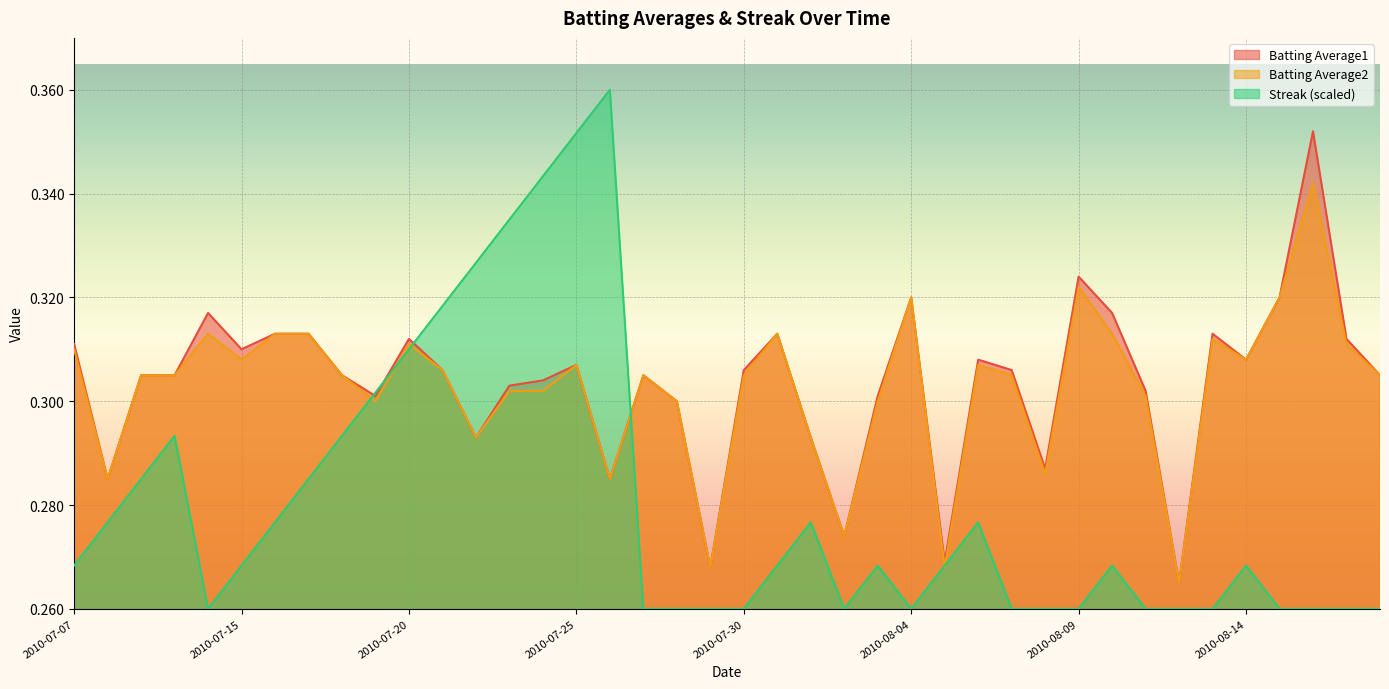

Reading left to right, extract all data points from this chart.

Batting Average1: 2010-07-07=0.3	2010-07-08=0.3	2010-07-09=0.3	2010-07-10=0.3	2010-07-11=0.3	2010-07-15=0.3	2010-07-16=0.3	2010-07-17=0.3	2010-07-18=0.3	2010-07-19=0.3	2010-07-20=0.3	2010-07-21=0.3	2010-07-22=0.3	2010-07-23=0.3	2010-07-24=0.3	2010-07-25=0.3	2010-07-26=0.3	2010-07-27=0.3	2010-07-28=0.3	2010-07-29=0.3	2010-07-30=0.3	2010-07-31=0.3	2010-08-01=0.3	2010-08-02=0.3	2010-08-03=0.3	2010-08-04=0.3	2010-08-05=0.3	2010-08-06=0.3	2010-08-07=0.3	2010-08-08=0.3	2010-08-09=0.3	2010-08-10=0.3	2010-08-11=0.3	2010-08-12=0.3	2010-08-13=0.3	2010-08-14=0.3	2010-08-15=0.3	2010-08-16=0.4	2010-08-17=0.3	2010-08-18=0.3
Batting Average2: 2010-07-07=0.3	2010-07-08=0.3	2010-07-09=0.3	2010-07-10=0.3	2010-07-11=0.3	2010-07-15=0.3	2010-07-16=0.3	2010-07-17=0.3	2010-07-18=0.3	2010-07-19=0.3	2010-07-20=0.3	2010-07-21=0.3	2010-07-22=0.3	2010-07-23=0.3	2010-07-24=0.3	2010-07-25=0.3	2010-07-26=0.3	2010-07-27=0.3	2010-07-28=0.3	2010-07-29=0.3	2010-07-30=0.3	2010-07-31=0.3	2010-08-01=0.3	2010-08-02=0.3	2010-08-03=0.3	2010-08-04=0.3	2010-08-05=0.3	2010-08-06=0.3	2010-08-07=0.3	2010-08-08=0.3	2010-08-09=0.3	2010-08-10=0.3	2010-08-11=0.3	2010-08-12=0.3	2010-08-13=0.3	2010-08-14=0.3	2010-08-15=0.3	2010-08-16=0.3	2010-08-17=0.3	2010-08-18=0.3
Streak: 2010-07-07=0.3	2010-07-08=0.3	2010-07-09=0.3	2010-07-10=0.3	2010-07-11=0.3	2010-07-15=0.3	2010-07-16=0.3	2010-07-17=0.3	2010-07-18=0.3	2010-07-19=0.3	2010-07-20=0.3	2010-07-21=0.3	2010-07-22=0.3	2010-07-23=0.3	2010-07-24=0.3	2010-07-25=0.4	2010-07-26=0.4	2010-07-27=0.3	2010-07-28=0.3	2010-07-29=0.3	2010-07-30=0.3	2010-07-31=0.3	2010-08-01=0.3	2010-08-02=0.3	2010-08-03=0.3	2010-08-04=0.3	2010-08-05=0.3	2010-08-06=0.3	2010-08-07=0.3	2010-08-08=0.3	2010-08-09=0.3	2010-08-10=0.3	2010-08-11=0.3	2010-08-12=0.3	2010-08-13=0.3	2010-08-14=0.3	2010-08-15=0.3	2010-08-16=0.3	2010-08-17=0.3	2010-08-18=0.3